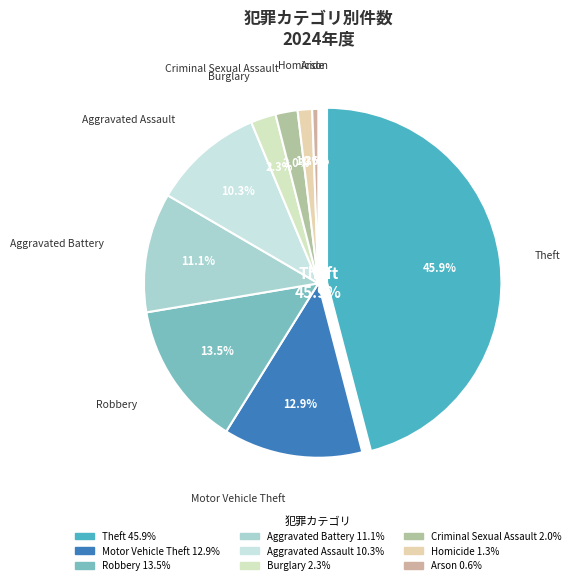

Between Criminal Sexual Assault and Arson, which is larger?

Criminal Sexual Assault